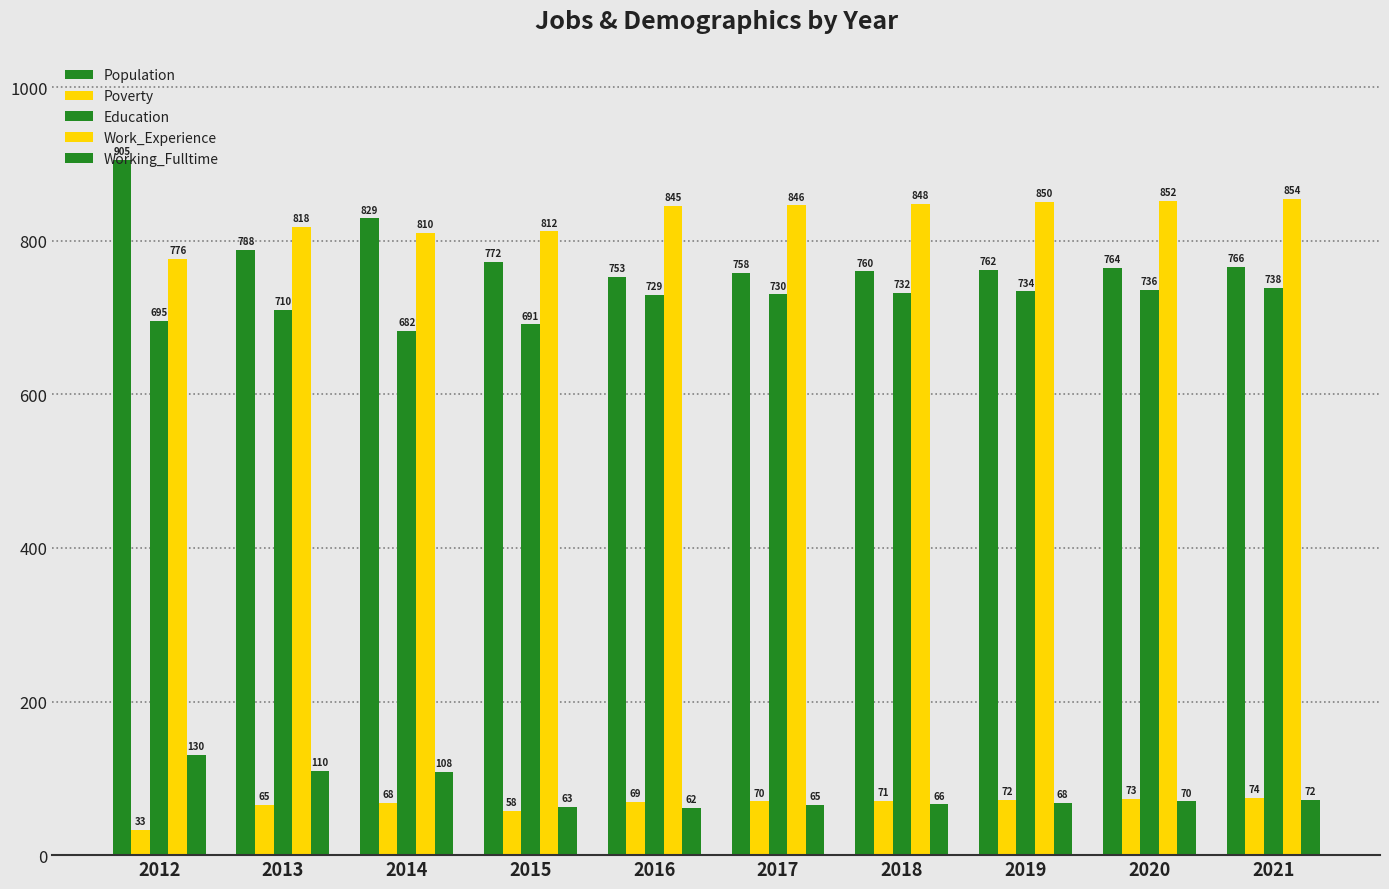

Which has a higher value, 2014 or 2016?

2014